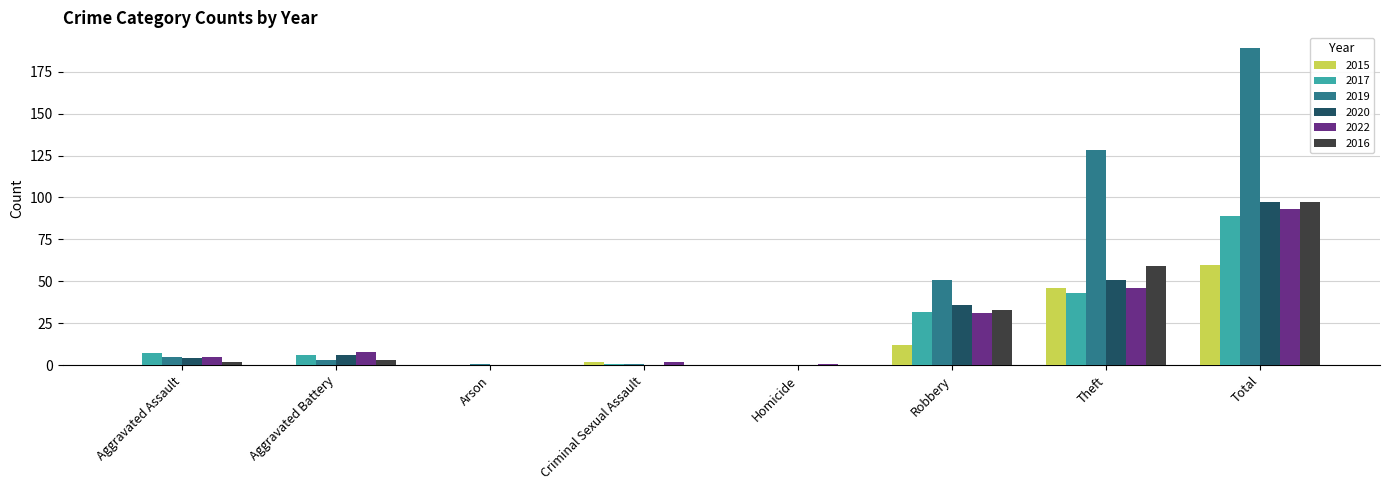

True or false: 2019 has a value of 51 at Robbery.

True